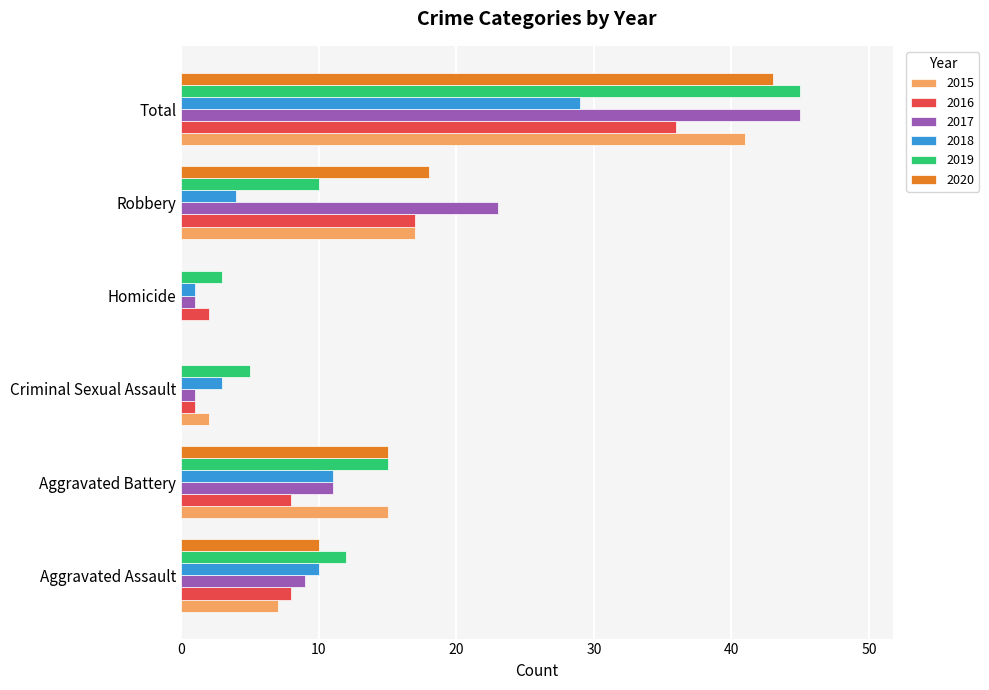

At which category is the sum across all series the highest?

Total